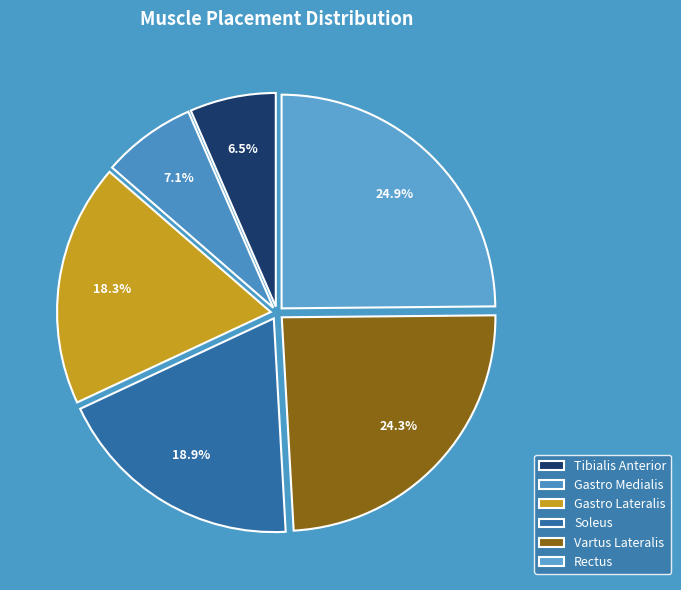

What percentage is NOT represented by Vartus Lateralis?

75.7%